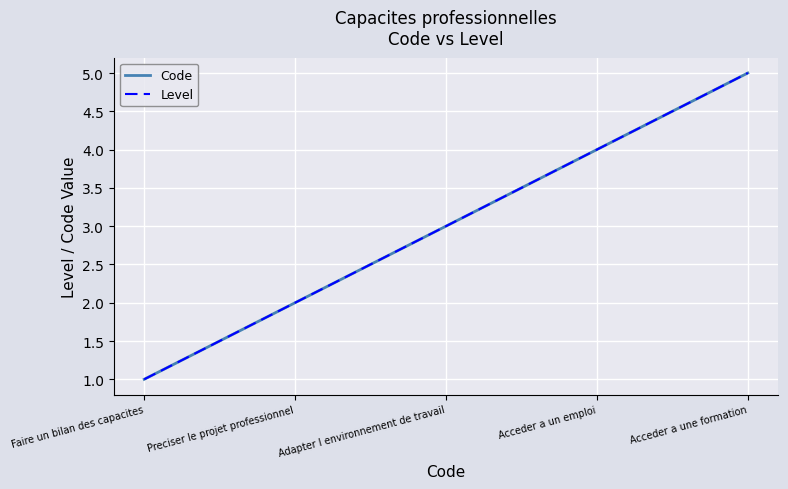

Does the chart display data point markers on the line(s)?

No